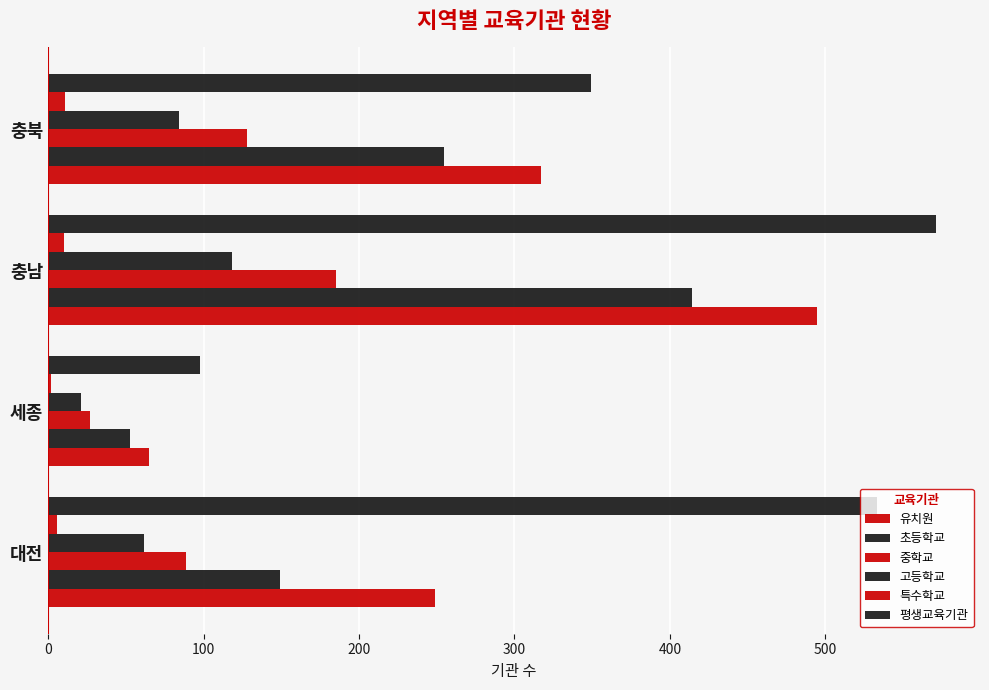

Which series has the largest range (max minus min)?

평생교육기관